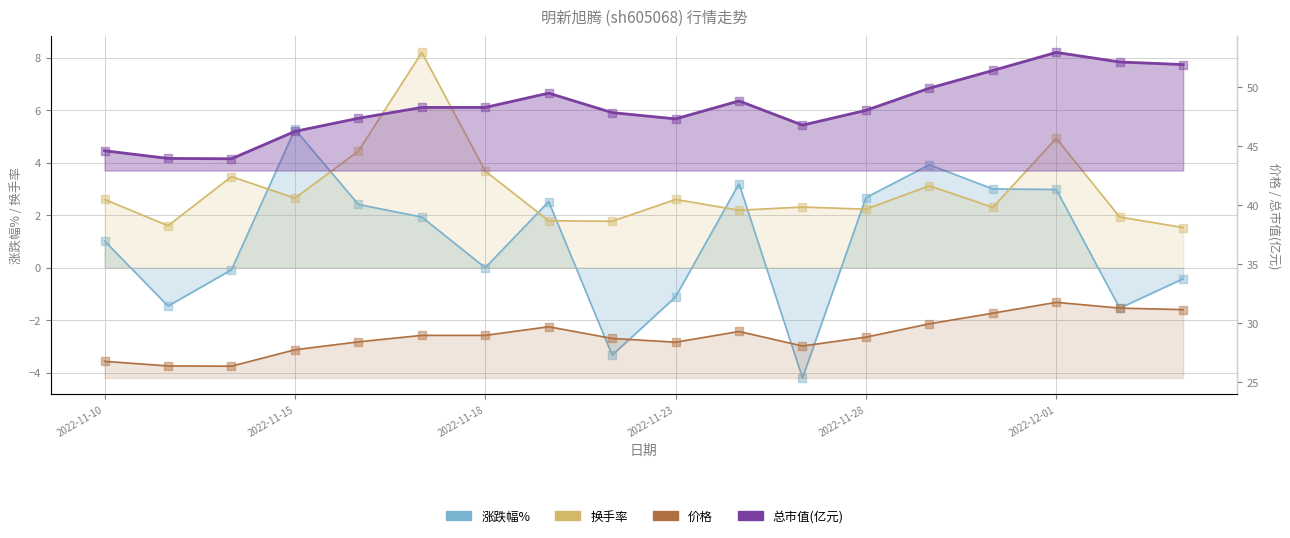

What are all the series names shown in the legend?

涨跌幅%, 换手率, 价格, 总市值(亿元)